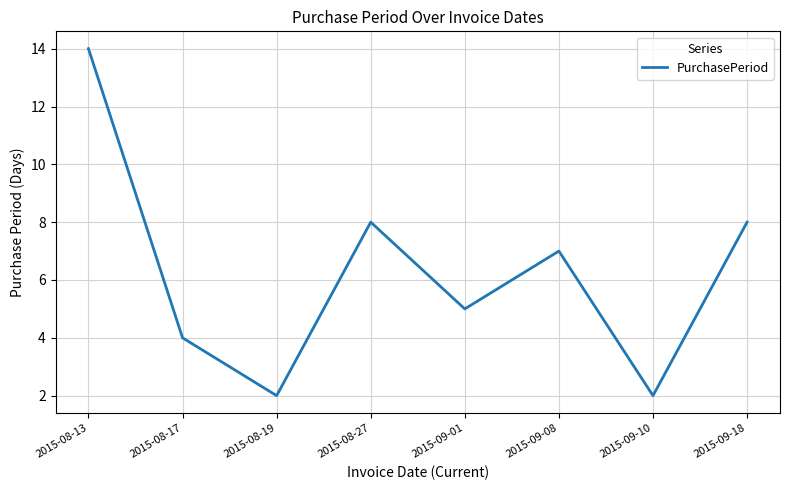

What position from the right is 2015-08-27?

5